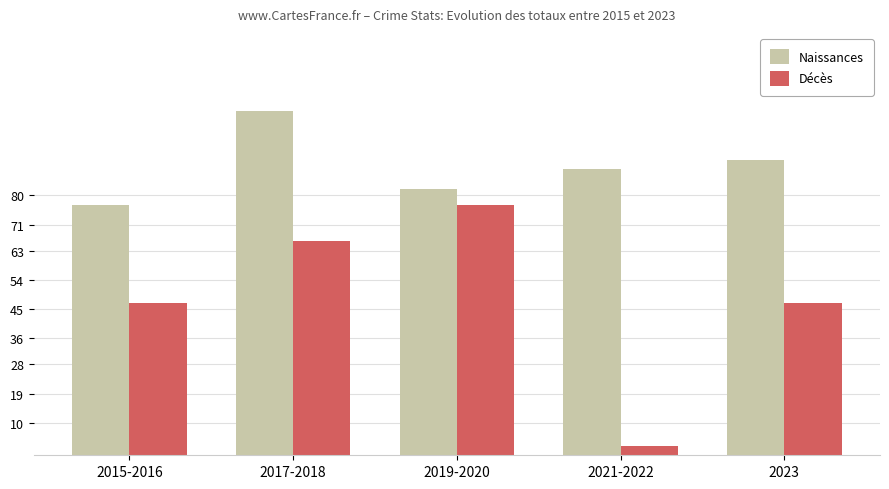

Rank the categories by Naissances value from highest to lowest.

2017-2018, 2023, 2021-2022, 2019-2020, 2015-2016